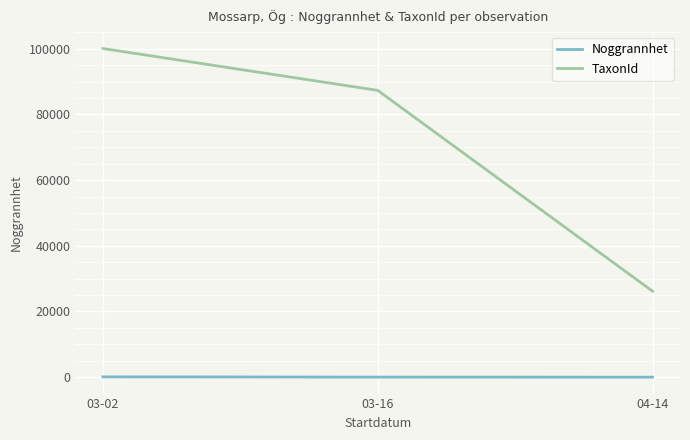

At 04-14, list the series in order from largest to smallest.

TaxonId, Noggrannhet